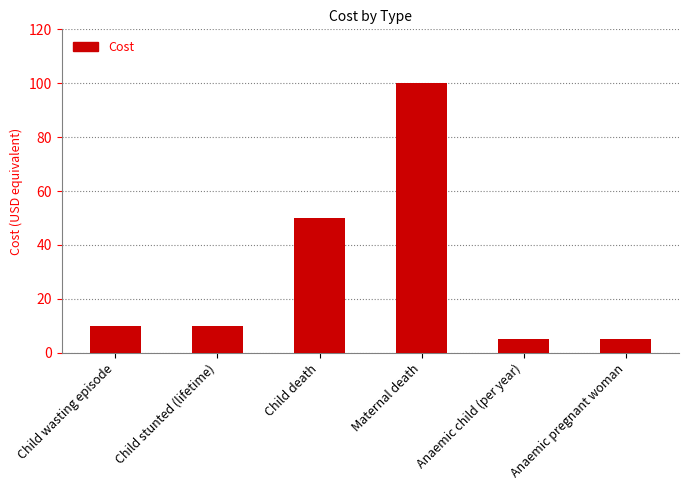

What is the ratio of the value at Child wasting episode to the value at Child stunted (lifetime)?

1.0